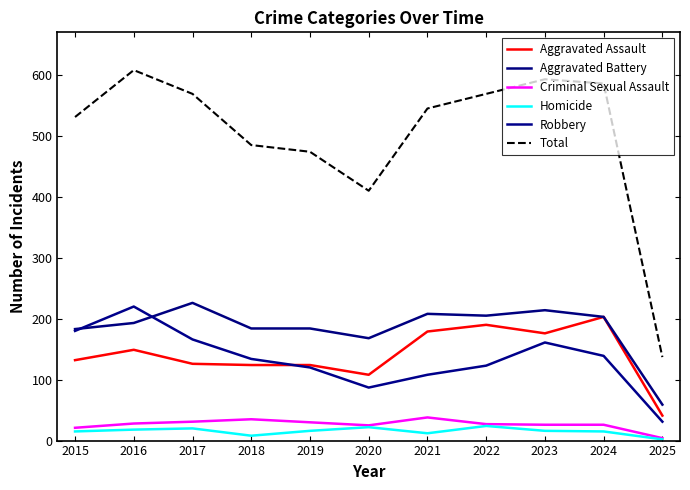

Count the number of data series in this chart.

6